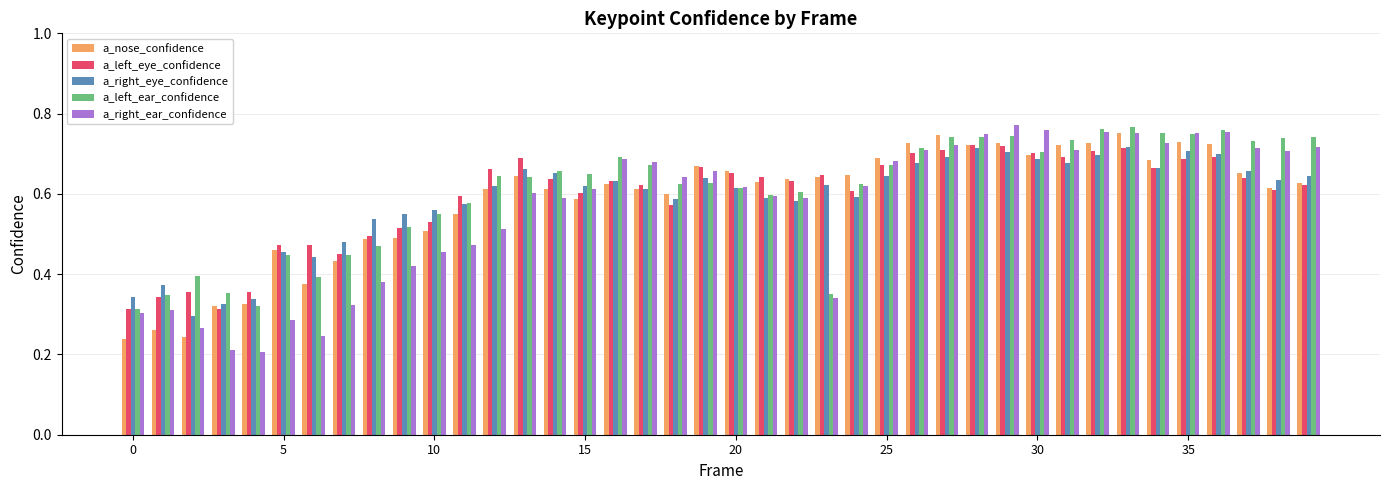

How many a_left_ear_confidence values are between 0 and 1?

40